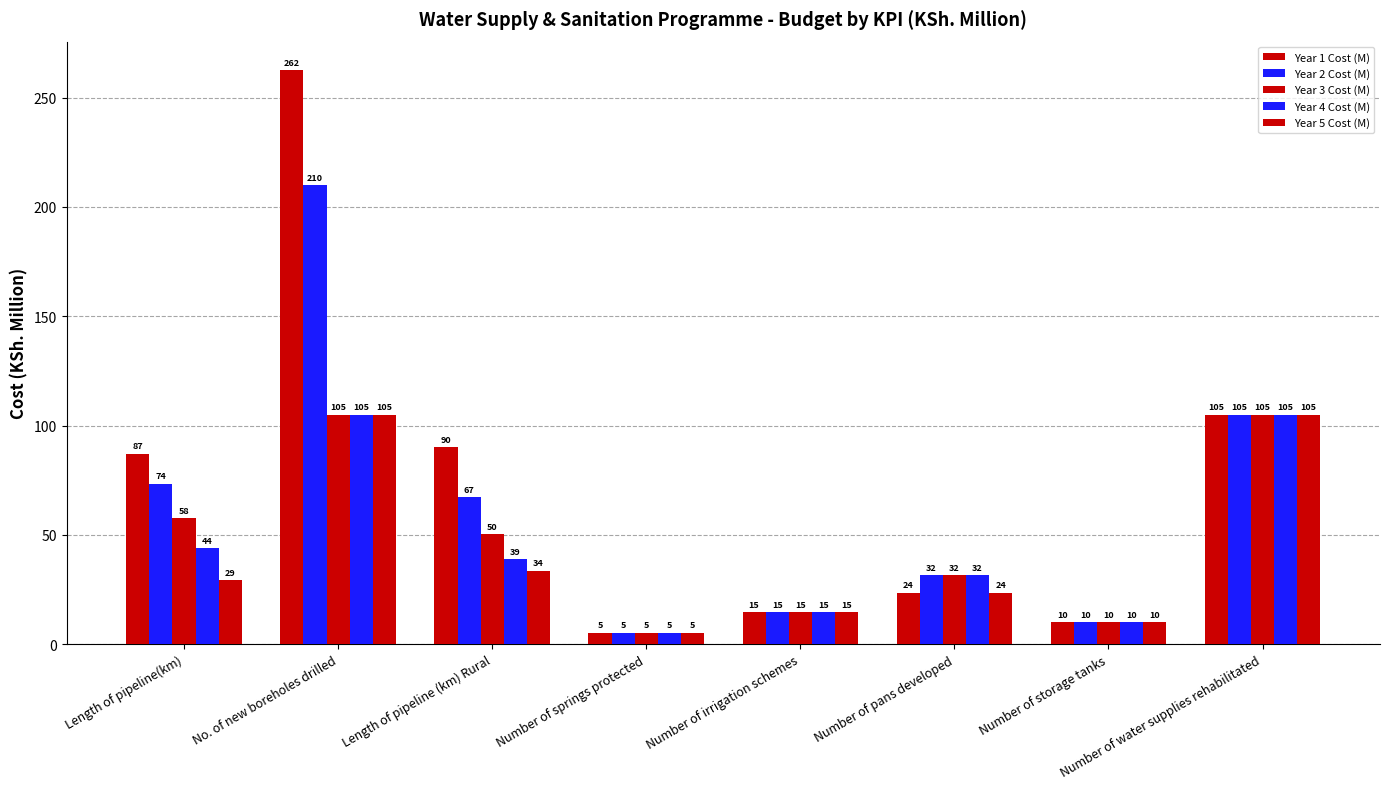

True or false: Year 3 Cost (M) has a value of 25.8 at Number of water supplies rehabilitated.

False